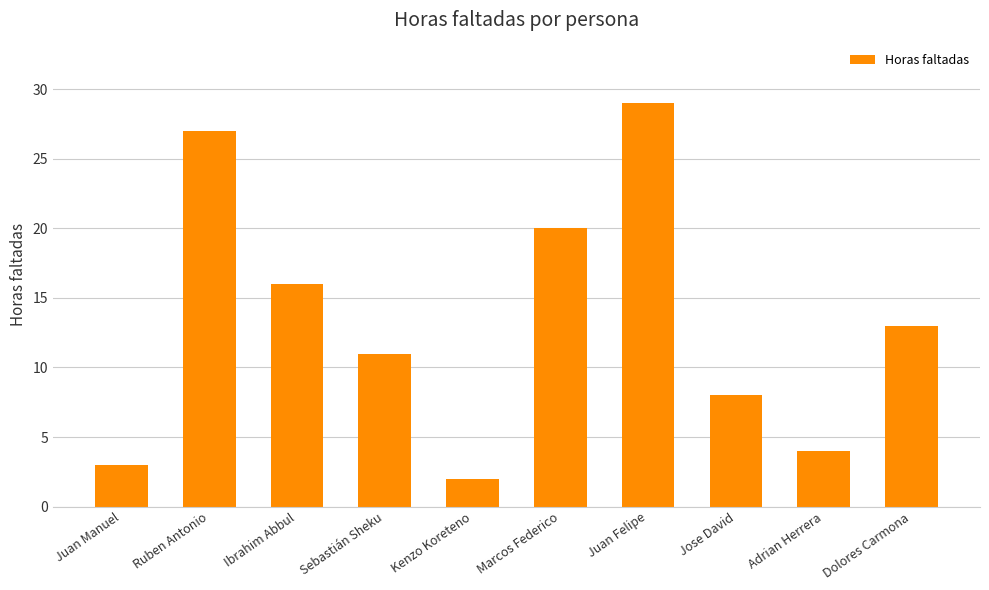

The chart shows a value of 2 at Adrian Herrera. True or false?

False